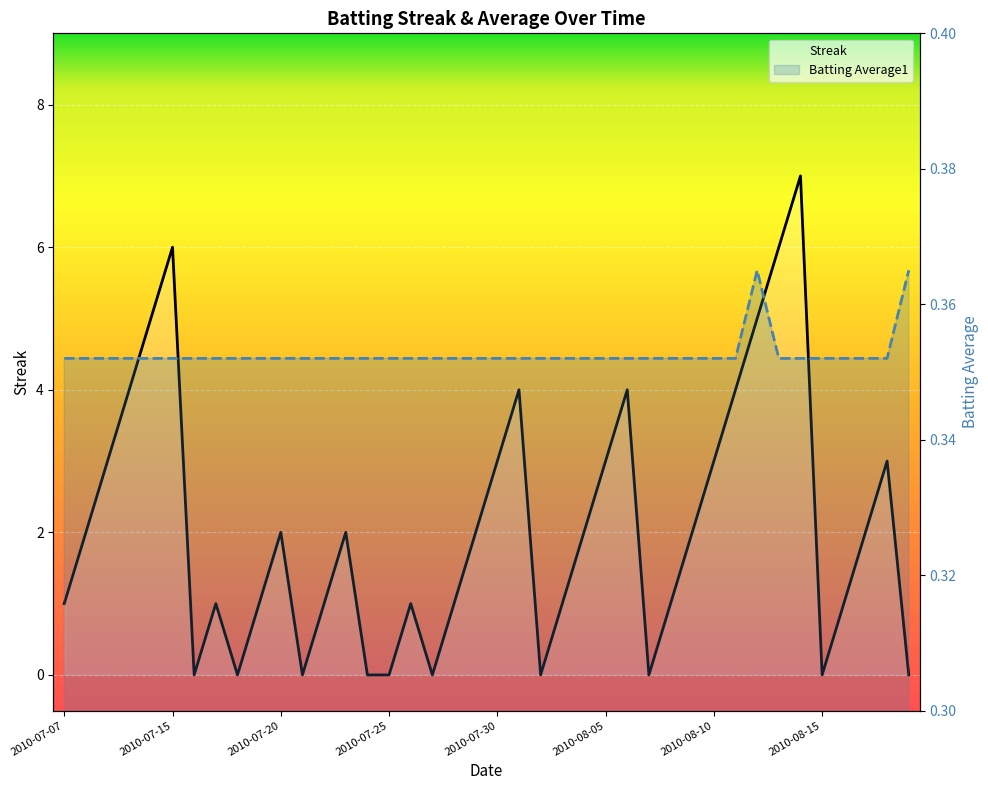

At which label does Batting Average1 reach its minimum?

2010-07-07